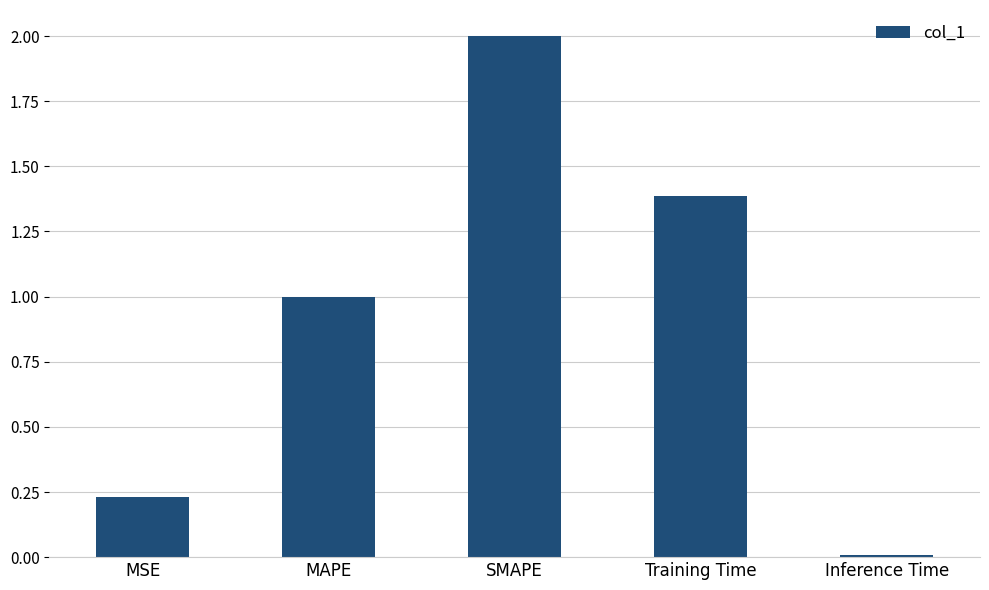

How many values are below 1?

2